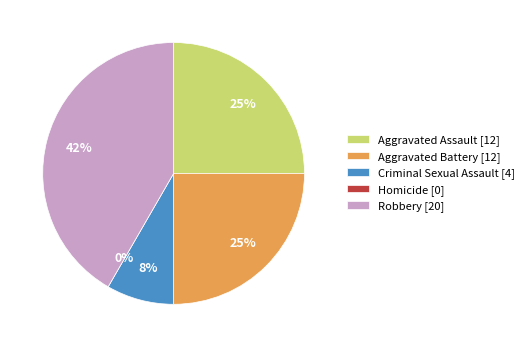

How many segments does this pie chart have?

5